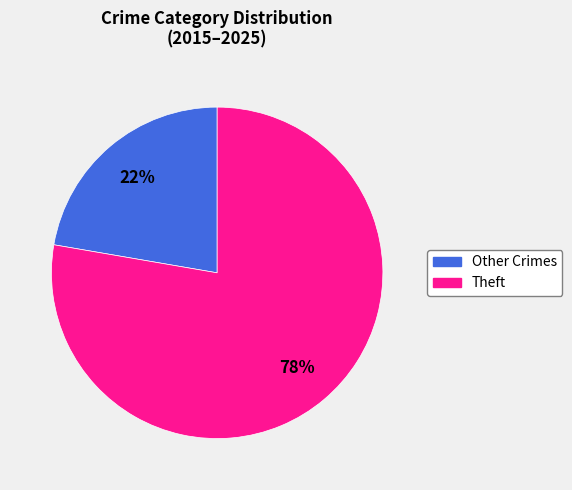

Count the number of slices in the pie.

2